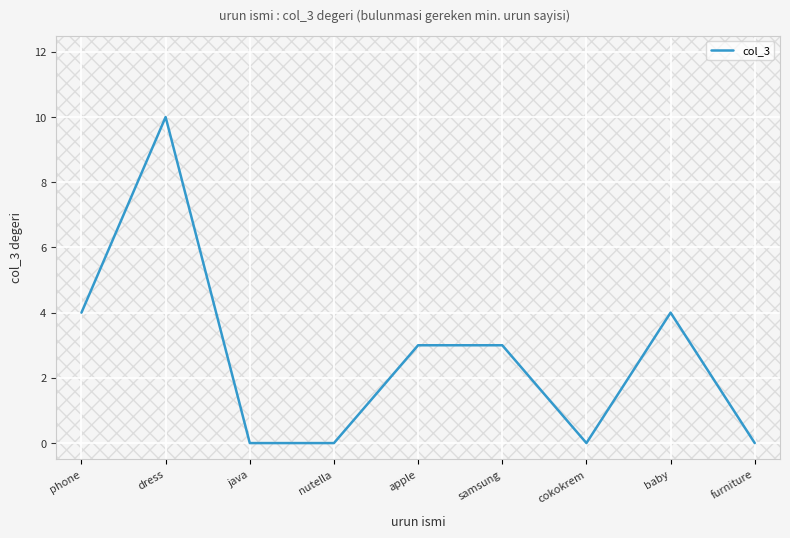

At which category does the chart reach its peak across all series?

dress